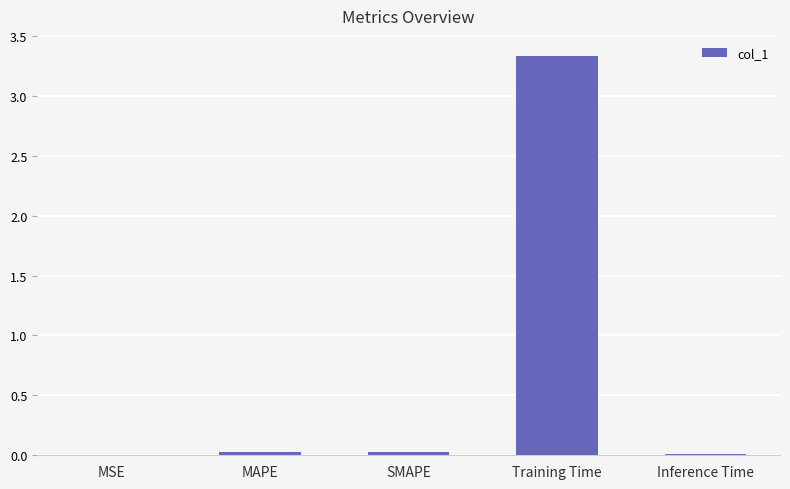

The chart shows a value of 0.0 at Inference Time. True or false?

True